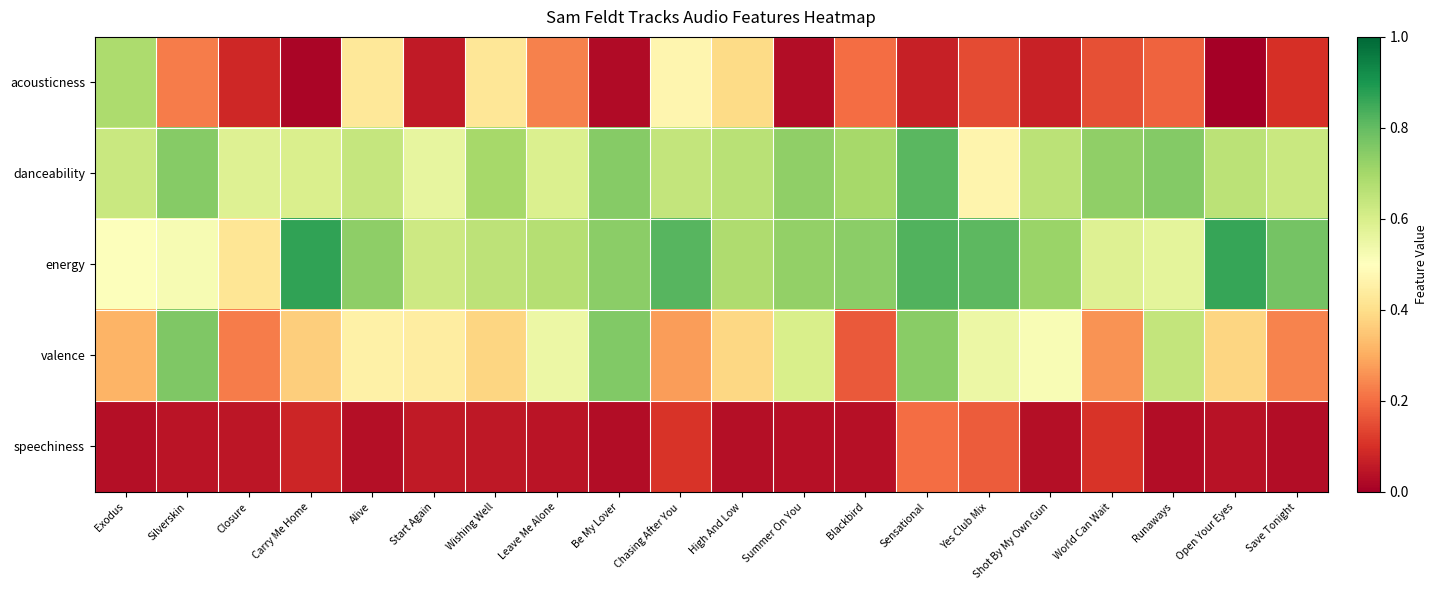

Reading left to right, list all the values displayed in this chart.

acousticness: Exodus=0.7	Silverskin=0.2	Closure=0.1	Carry Me Home=0.0	Alive=0.4	Start Again=0.1	Wishing Well=0.4	Leave Me Alone=0.2	Be My Lover=0.0	Chasing After You=0.5	High And Low=0.4	Summer On You=0.0	Blackbird=0.2	Sensational=0.1	Yes Club Mix=0.1	Shot By My Own Gun=0.1	World Can Wait=0.2	Runaways=0.2	Open Your Eyes=0.0	Save Tonight=0.1
danceability: Exodus=0.6	Silverskin=0.7	Closure=0.6	Carry Me Home=0.6	Alive=0.6	Start Again=0.6	Wishing Well=0.7	Leave Me Alone=0.6	Be My Lover=0.7	Chasing After You=0.6	High And Low=0.7	Summer On You=0.7	Blackbird=0.7	Sensational=0.8	Yes Club Mix=0.5	Shot By My Own Gun=0.7	World Can Wait=0.7	Runaways=0.8	Open Your Eyes=0.7	Save Tonight=0.6
energy: Exodus=0.5	Silverskin=0.5	Closure=0.4	Carry Me Home=0.9	Alive=0.7	Start Again=0.6	Wishing Well=0.7	Leave Me Alone=0.7	Be My Lover=0.7	Chasing After You=0.8	High And Low=0.7	Summer On You=0.7	Blackbird=0.7	Sensational=0.8	Yes Club Mix=0.8	Shot By My Own Gun=0.7	World Can Wait=0.6	Runaways=0.6	Open Your Eyes=0.9	Save Tonight=0.8
valence: Exodus=0.3	Silverskin=0.8	Closure=0.2	Carry Me Home=0.4	Alive=0.5	Start Again=0.4	Wishing Well=0.4	Leave Me Alone=0.5	Be My Lover=0.8	Chasing After You=0.3	High And Low=0.4	Summer On You=0.6	Blackbird=0.2	Sensational=0.7	Yes Club Mix=0.5	Shot By My Own Gun=0.5	World Can Wait=0.3	Runaways=0.6	Open Your Eyes=0.4	Save Tonight=0.2
speechiness: Exodus=0.0	Silverskin=0.0	Closure=0.1	Carry Me Home=0.1	Alive=0.0	Start Again=0.1	Wishing Well=0.1	Leave Me Alone=0.0	Be My Lover=0.0	Chasing After You=0.1	High And Low=0.0	Summer On You=0.0	Blackbird=0.0	Sensational=0.2	Yes Club Mix=0.2	Shot By My Own Gun=0.0	World Can Wait=0.1	Runaways=0.0	Open Your Eyes=0.0	Save Tonight=0.0